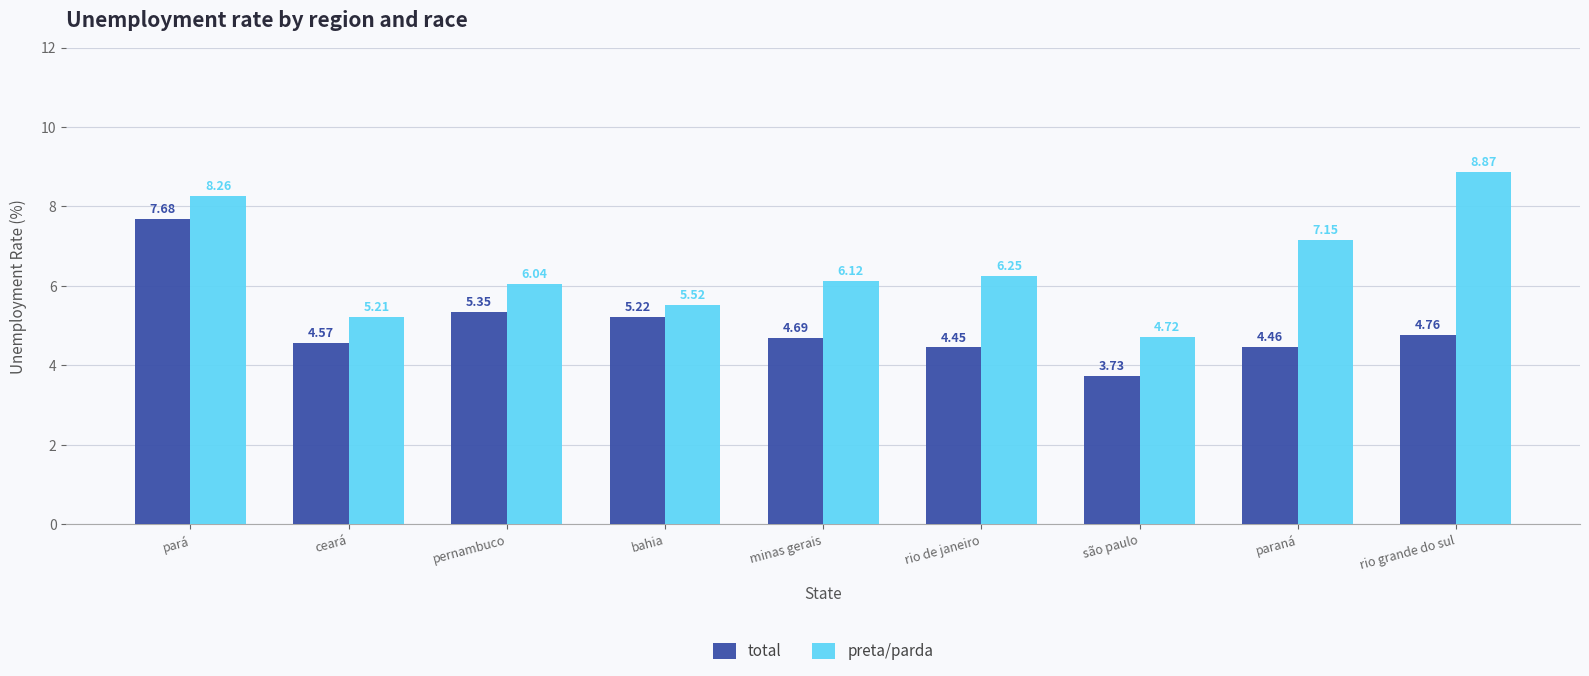

At which label does preta/parda reach its peak?

rio grande do sul